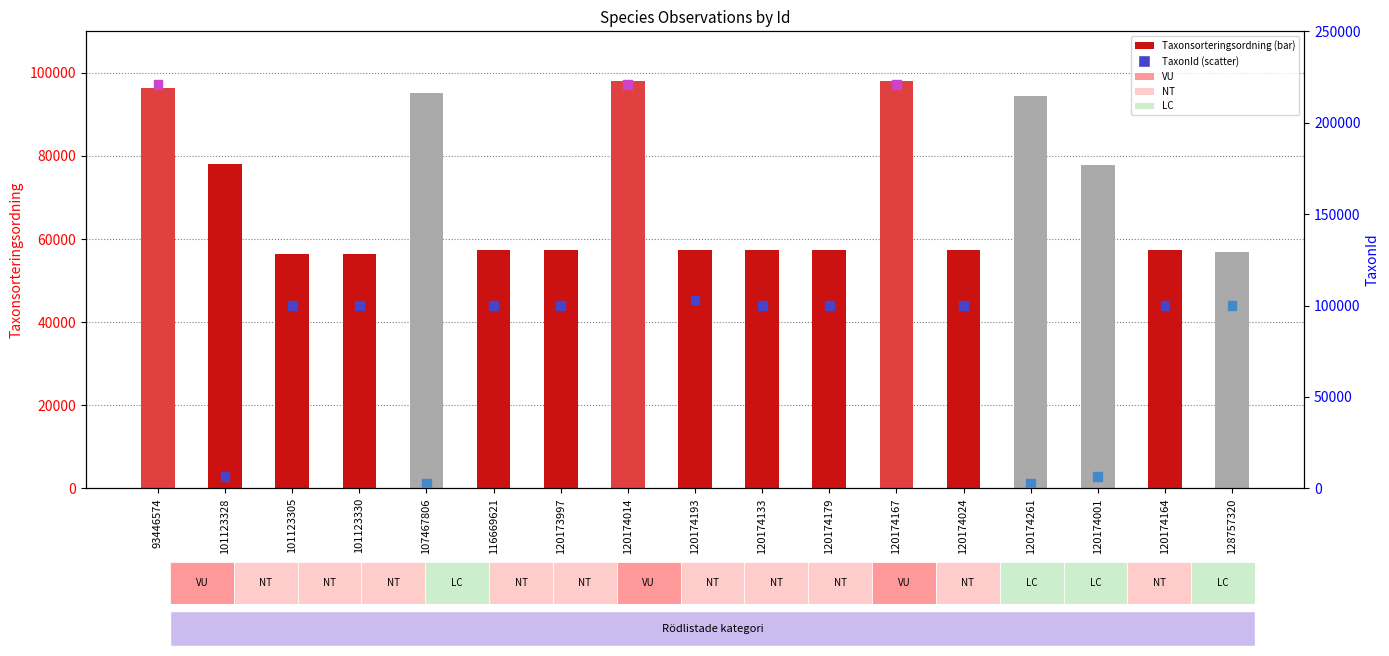

Which series has the largest total across all categories?

TaxonId